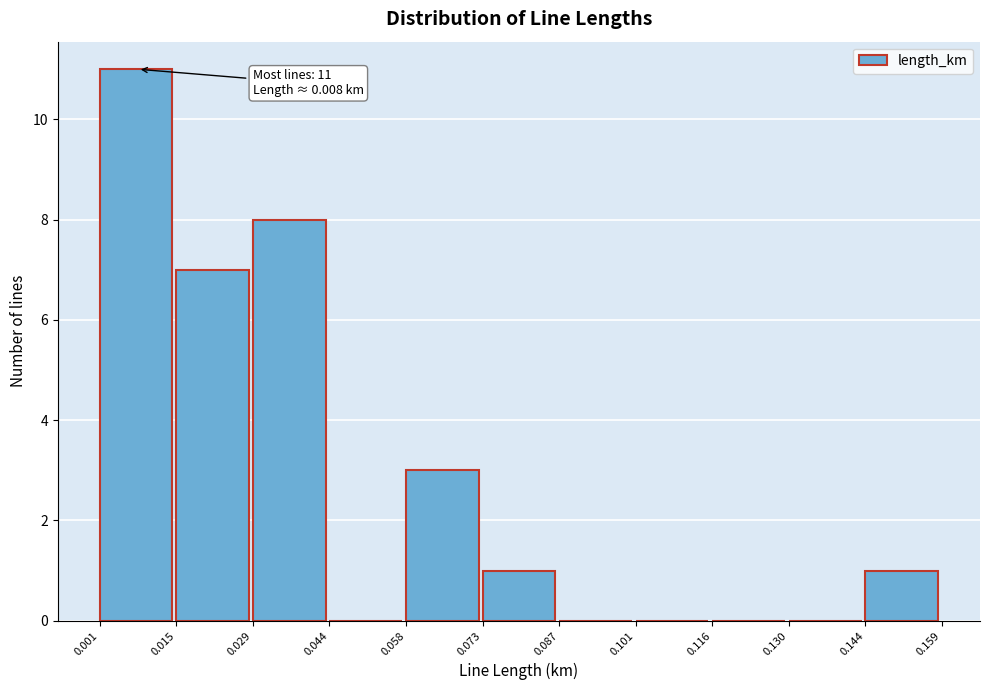

Over which range of the x-axis is the bar tallest?

0.001 to 0.015